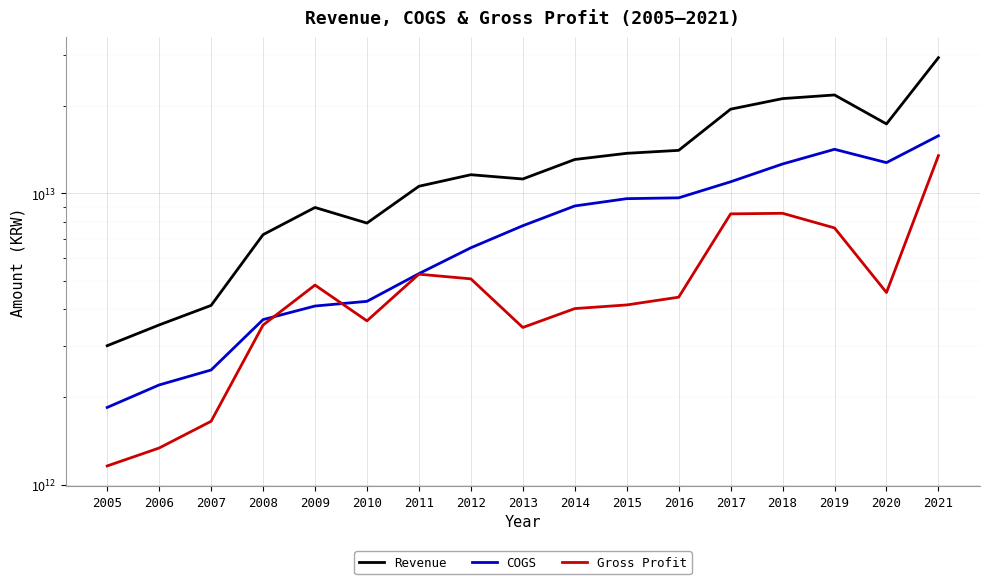

Which series has the widest spread of values?

Revenue